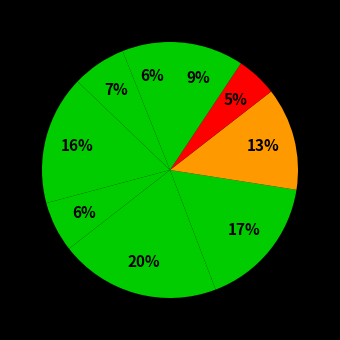

To the nearest percent, what is the difference between the largest and smallest slice percentages?

15%